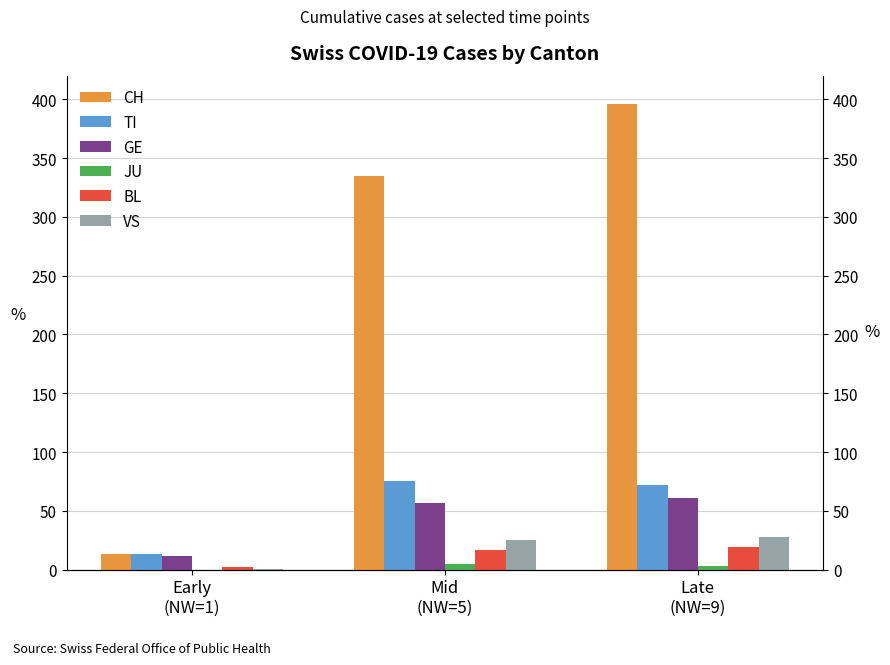

Which series has the largest total across all categories?

CH